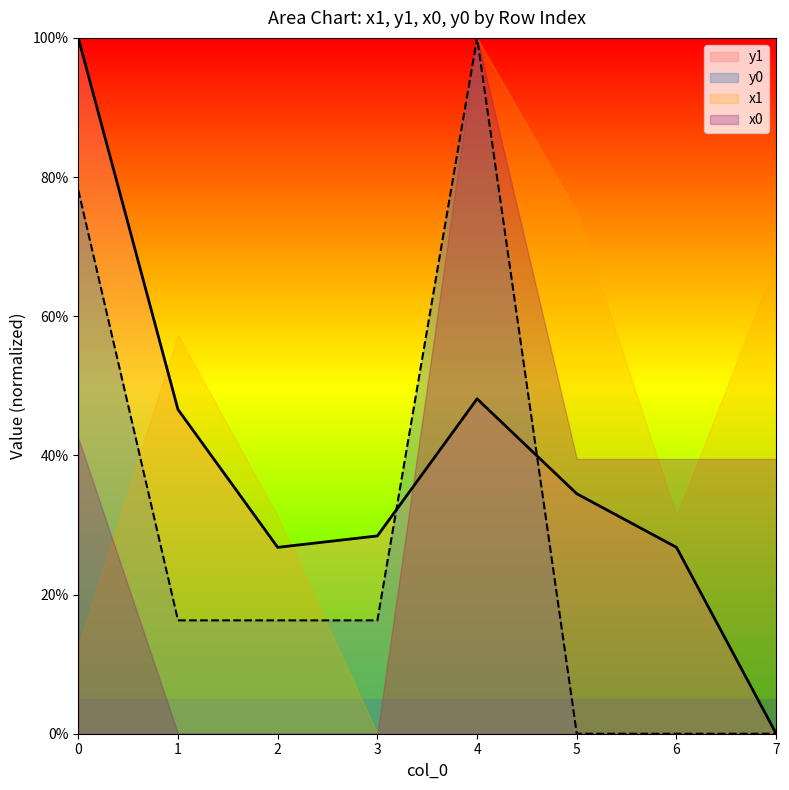

Is it true that y1 equals 48.1 at 4?

True